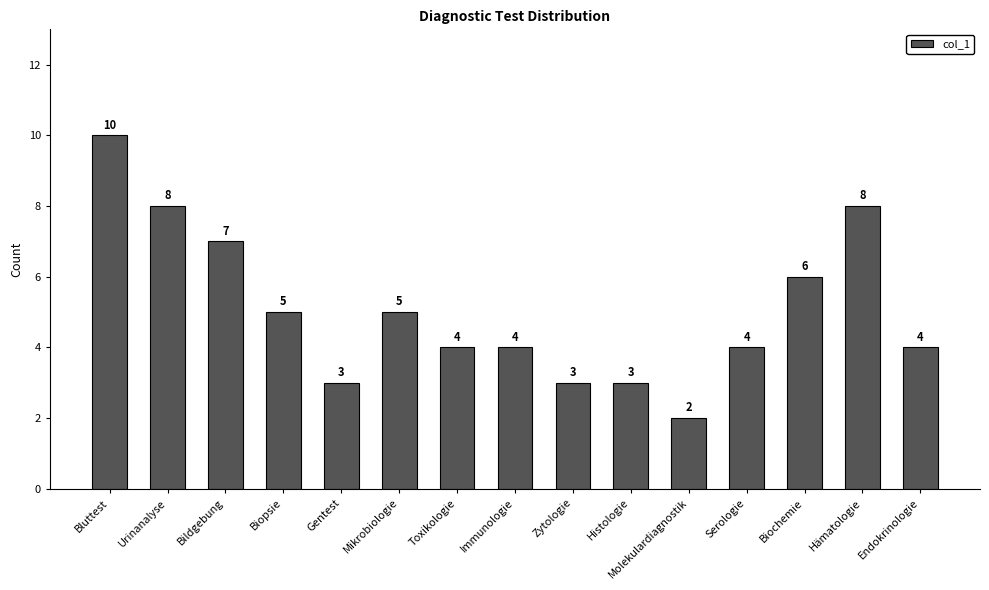

What is the label of the 8th bar from the right?

Immunologie